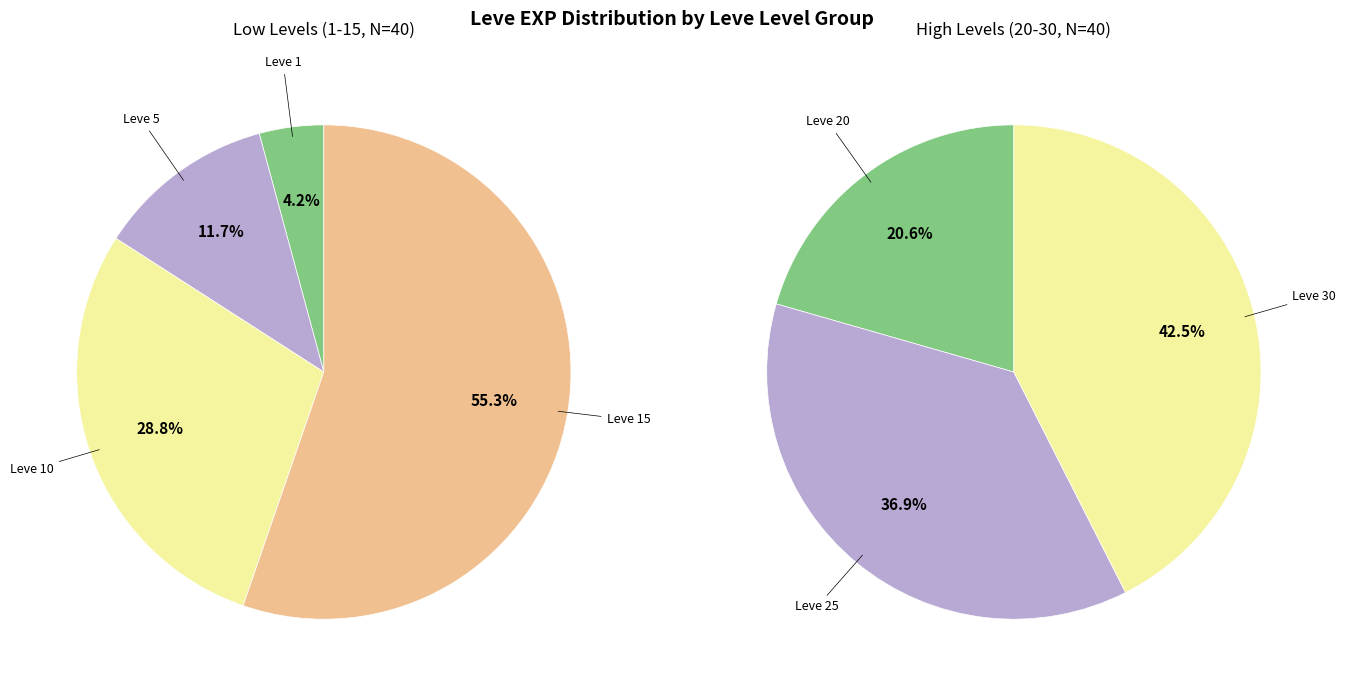

Which has a higher value, 3 or 2?

3